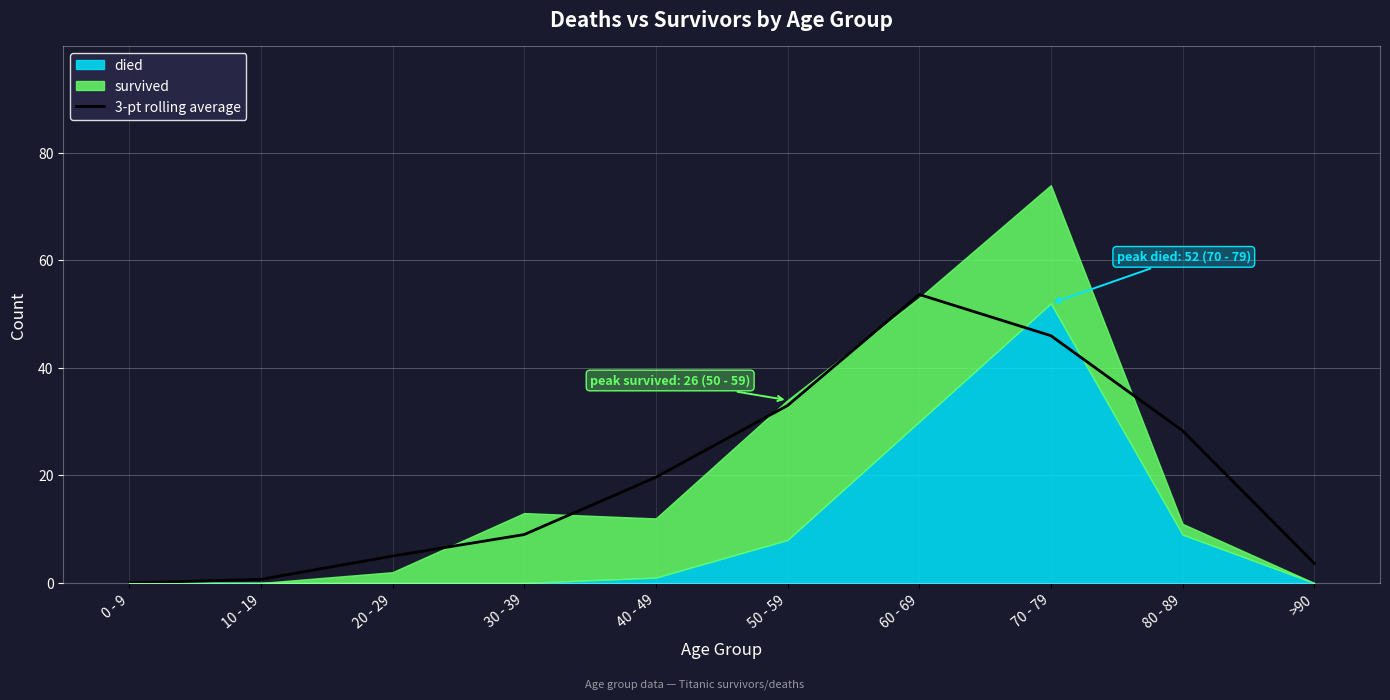

List the labels in order of value, smallest first.

0 - 9, 10 - 19, >90, 20 - 29, 30 - 39, 40 - 49, 80 - 89, 50 - 59, 70 - 79, 60 - 69